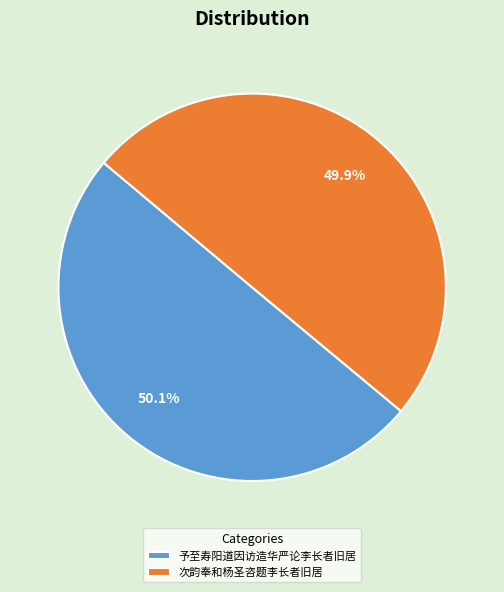

Is it true that 次韵奉和杨圣咨题李长者旧居 is 50% of the pie?

True